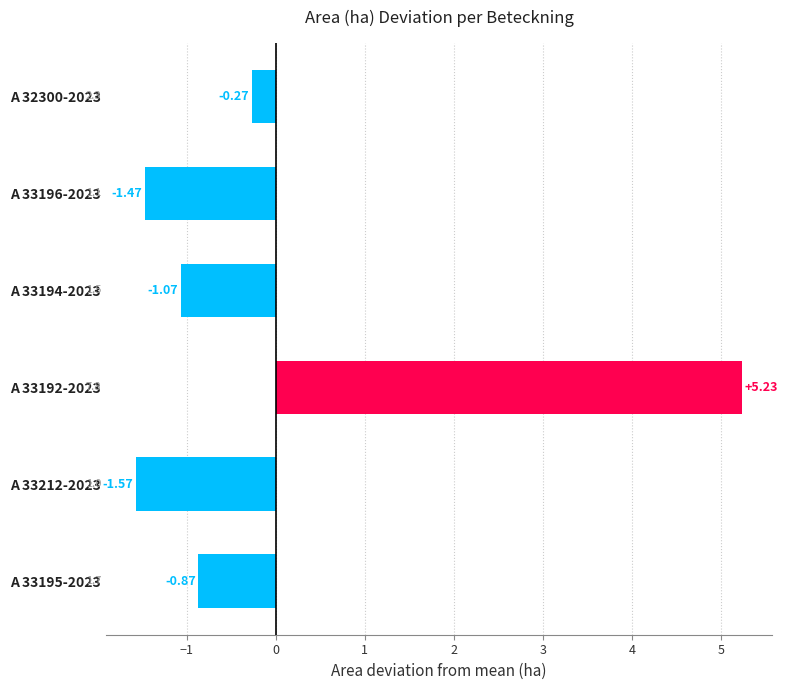

How many categories are shown in the chart?

6